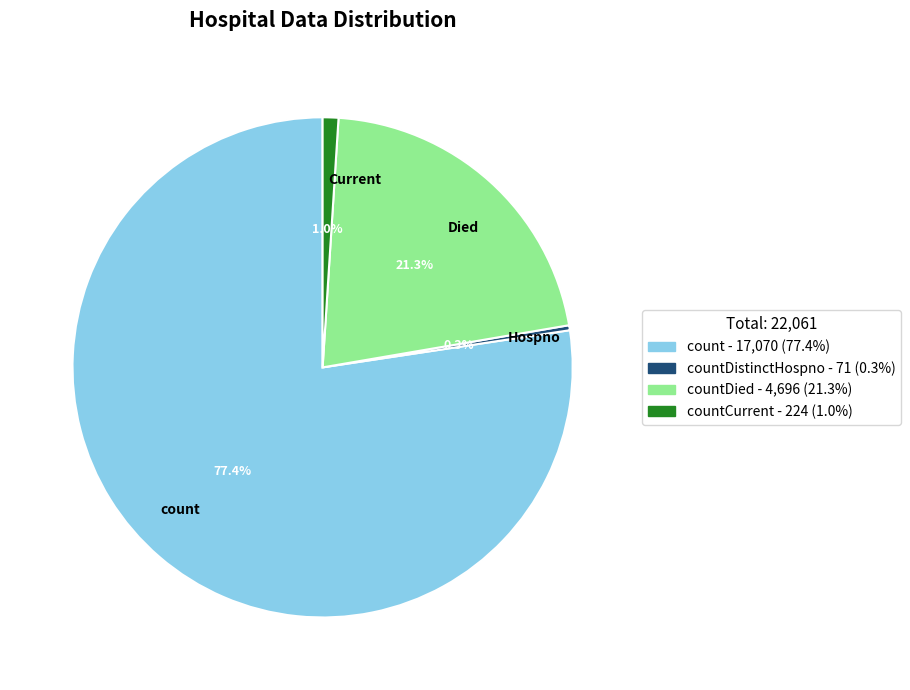

How much of the chart is everything except Died?

78.7%